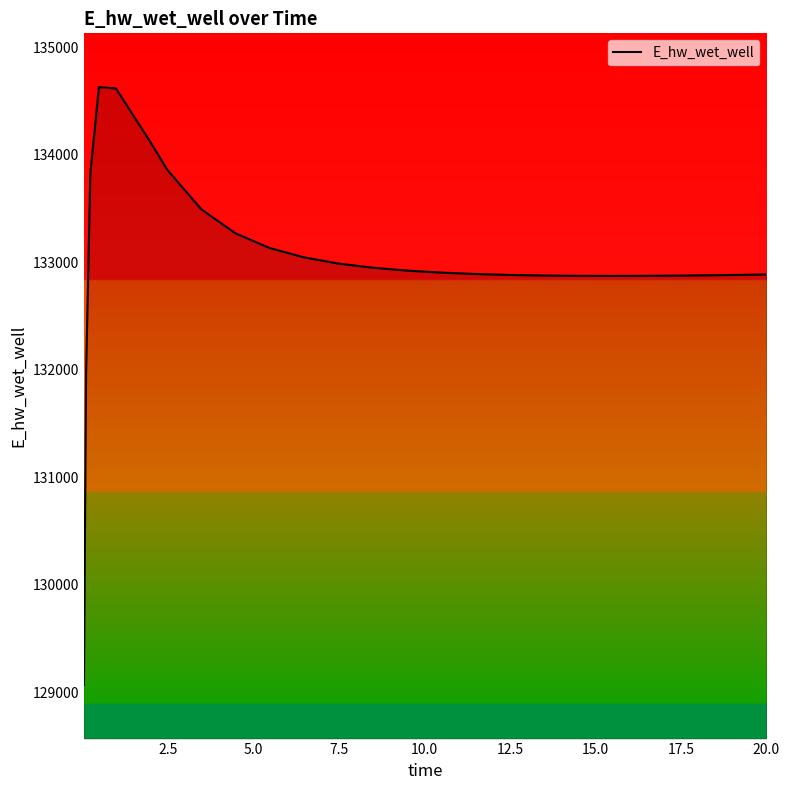

What is the minimum value shown in the chart?

129070.3